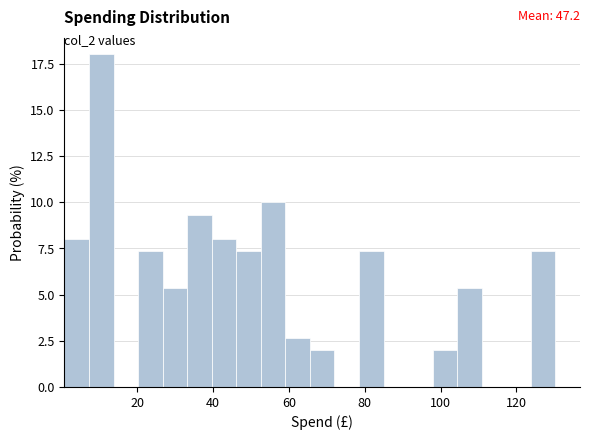

Read against the x-axis, roughly where is the centre of the tallest bar?

10